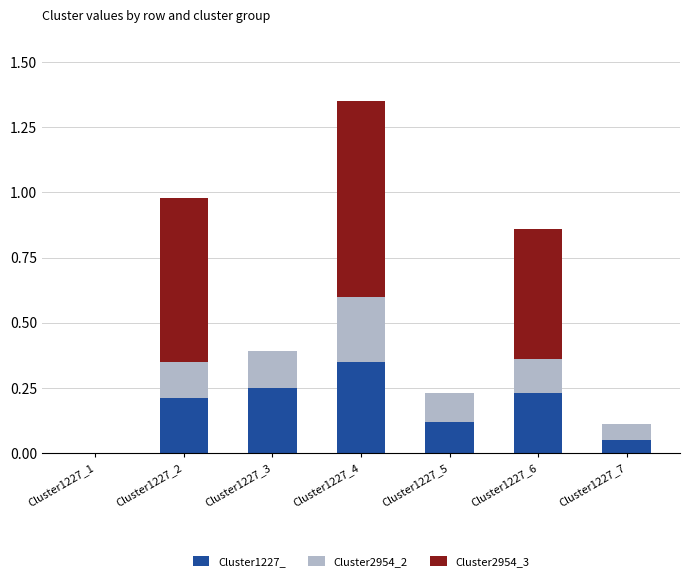

Which category has the highest value in the Cluster1227_ series?

Cluster1227_4